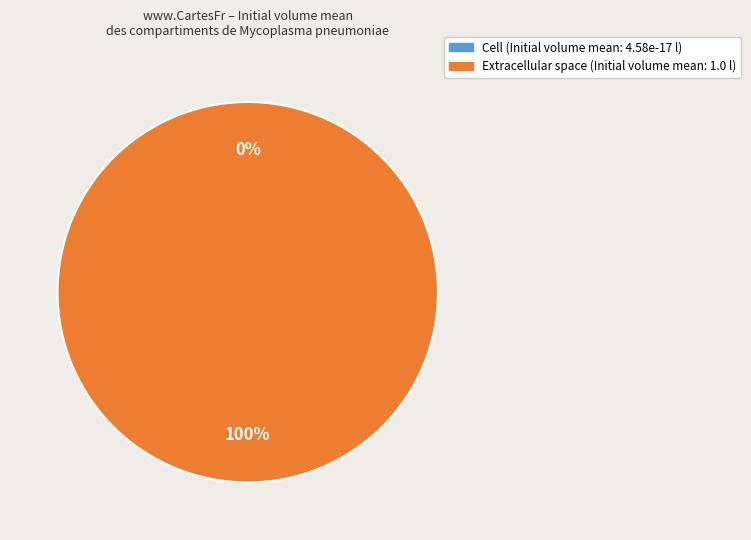

Is there a majority slice in this chart?

Yes